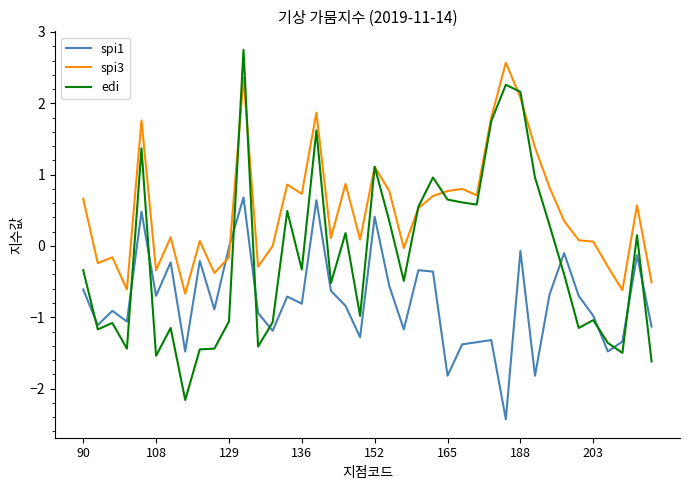

Which series has the widest spread of values?

edi